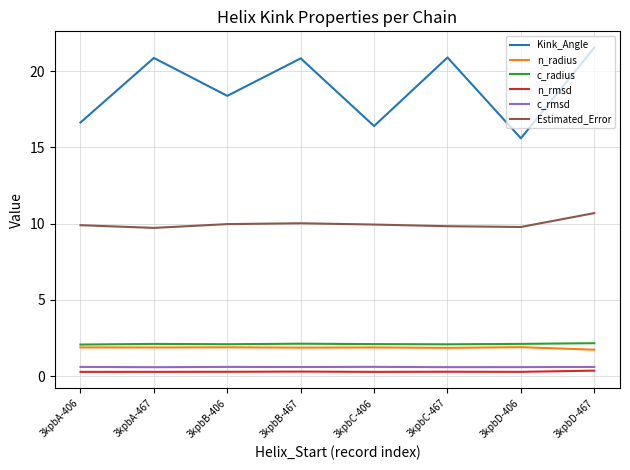

Which category has the highest value across all series?

3kpbD-467